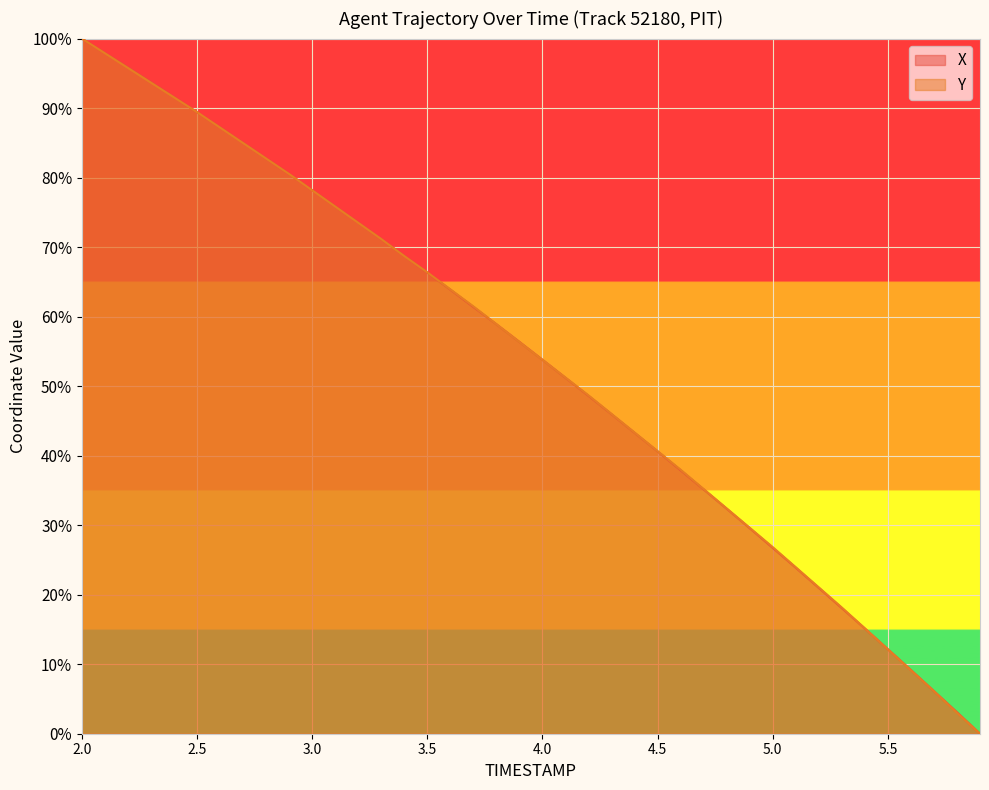

At which category is the sum across all series the highest?

2.0